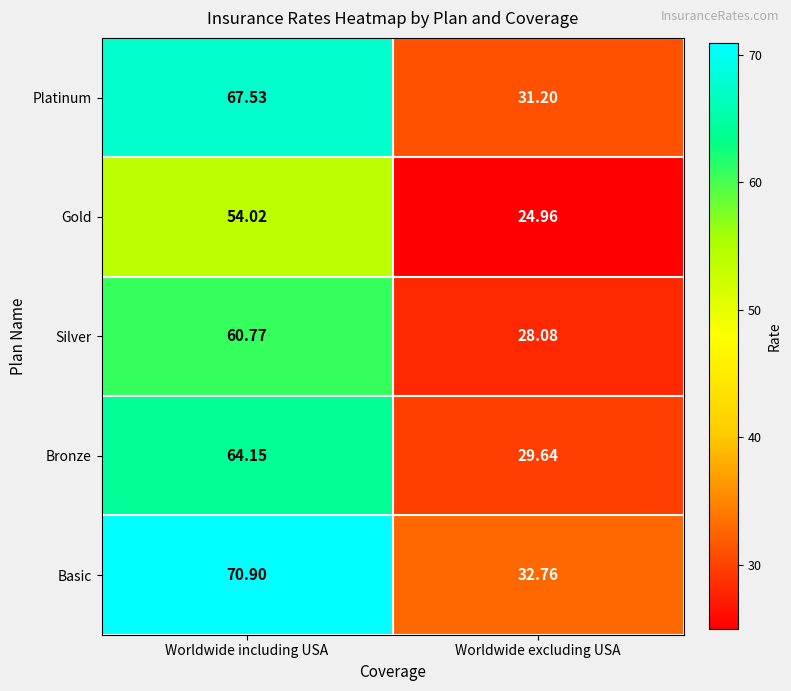

At which label is Platinum closest to 49?

Worldwide excluding USA